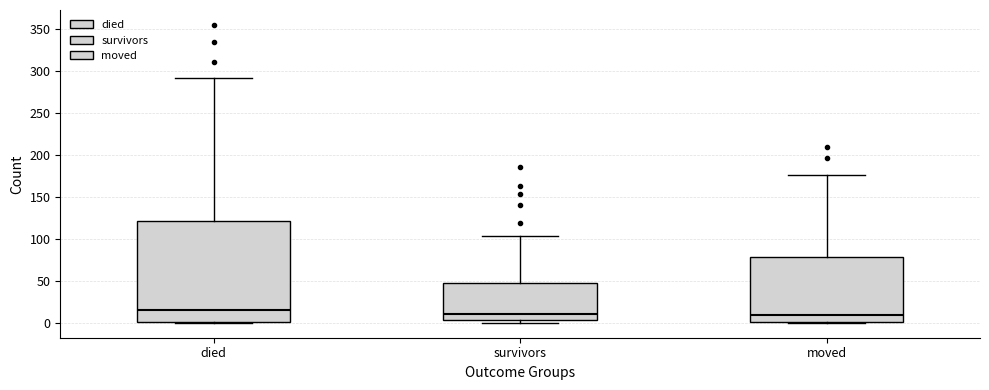

Reading left to right, read every box against the y-axis: the position of its median line, the range the box covers, and the ends of its whiskers. The values are not printed on the chart, so give them approximately, as read against the axis.

died: median 15, box 0 to 120, whiskers 0 to 290
survivors: median 10, box 5 to 50, whiskers 0 to 105
moved: median 10, box 0 to 80, whiskers 0 to 175